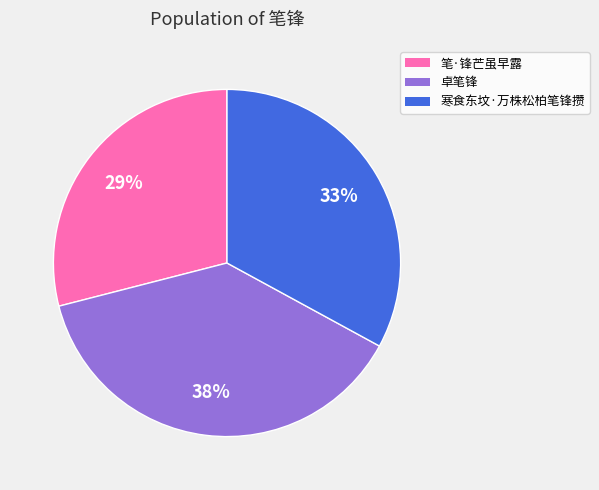

How many slices are in this pie chart?

3